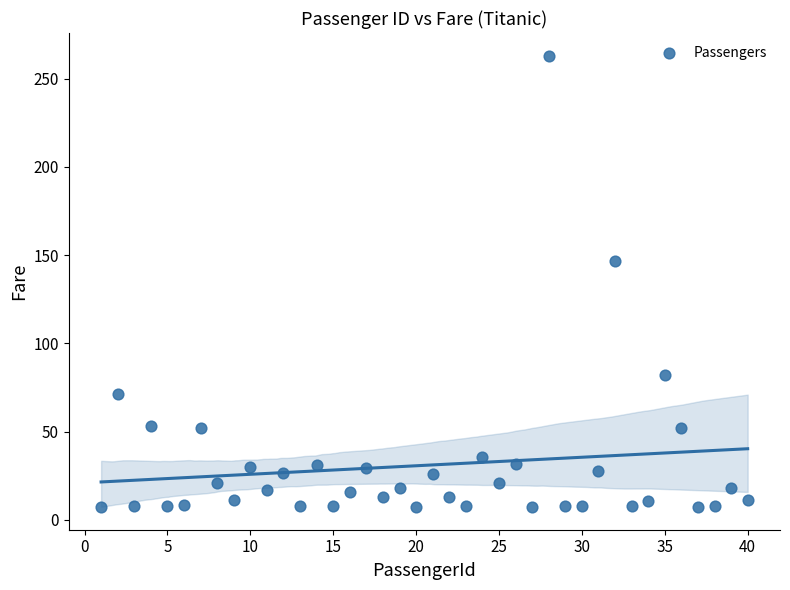

What is the range of X values (max minus min)?

39.0